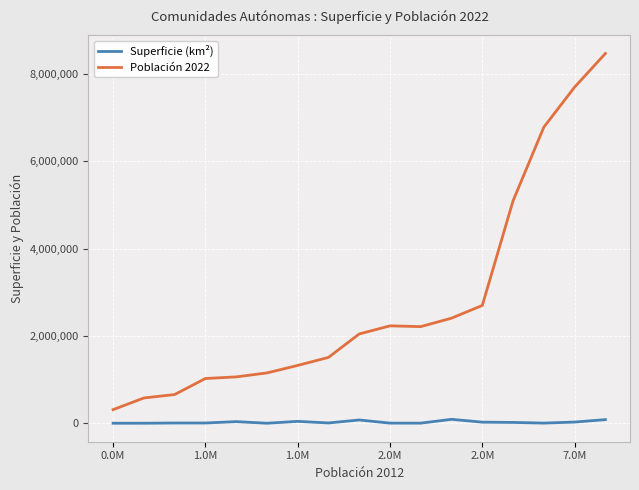

True or false: Superficie (km²) and Población 2022 cross at least once.

False